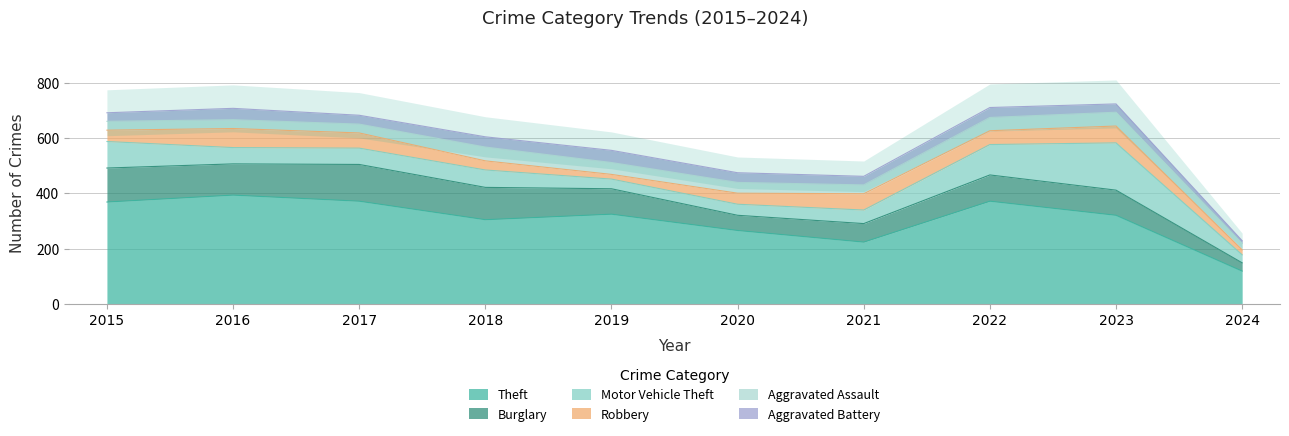

Where does the Aggravated Battery series first go above 35?

2016